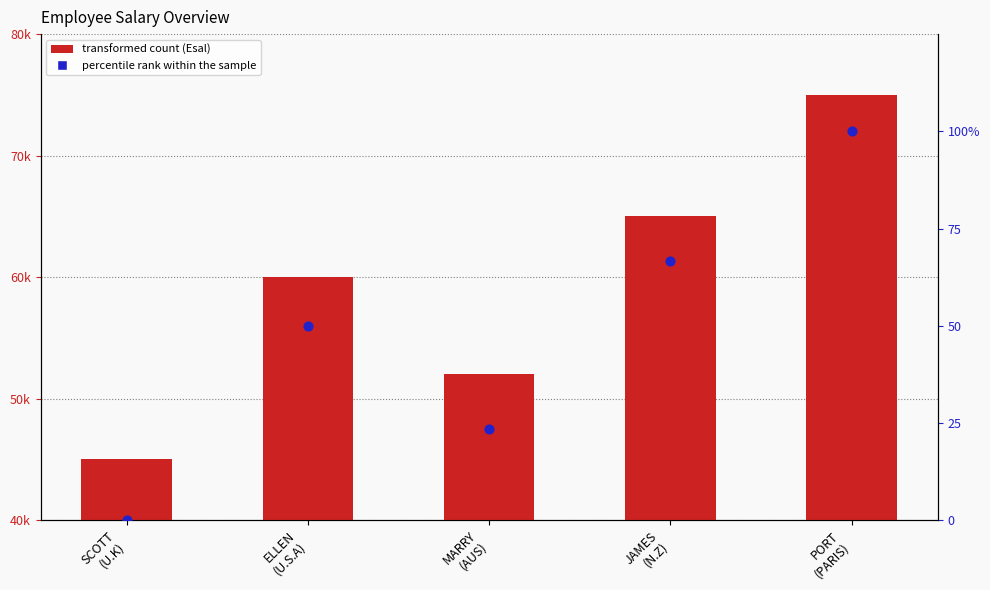

What is the total value across all series at SCOTT
(U.K)?

45000.0